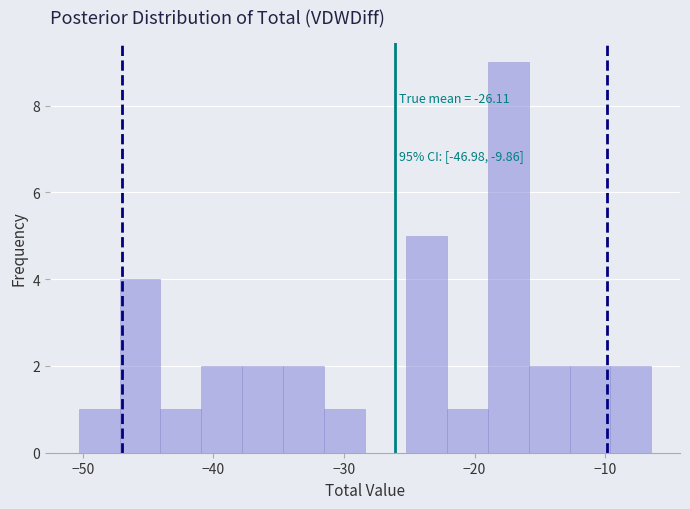

Around what value on the x-axis is the tallest bar? Give the approximate position of its centre, as read against the axis.

-17